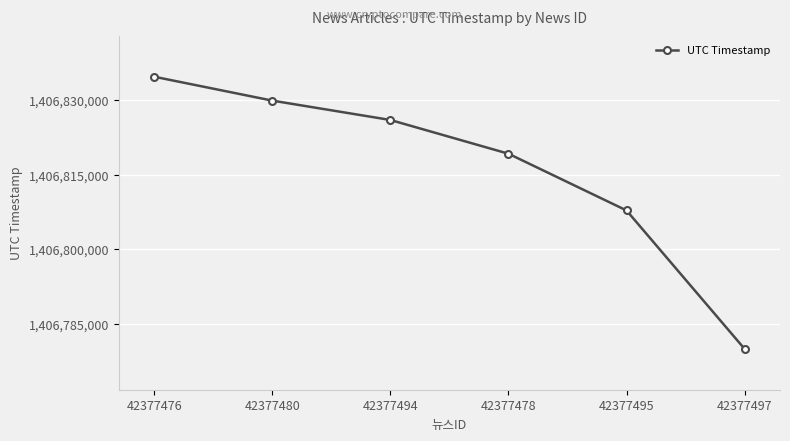

Reading left to right, extract all data points from this chart.

42377476=1406834719	42377480=1406829913	42377494=1406826022	42377478=1406819239	42377495=1406807831	42377497=1406779996